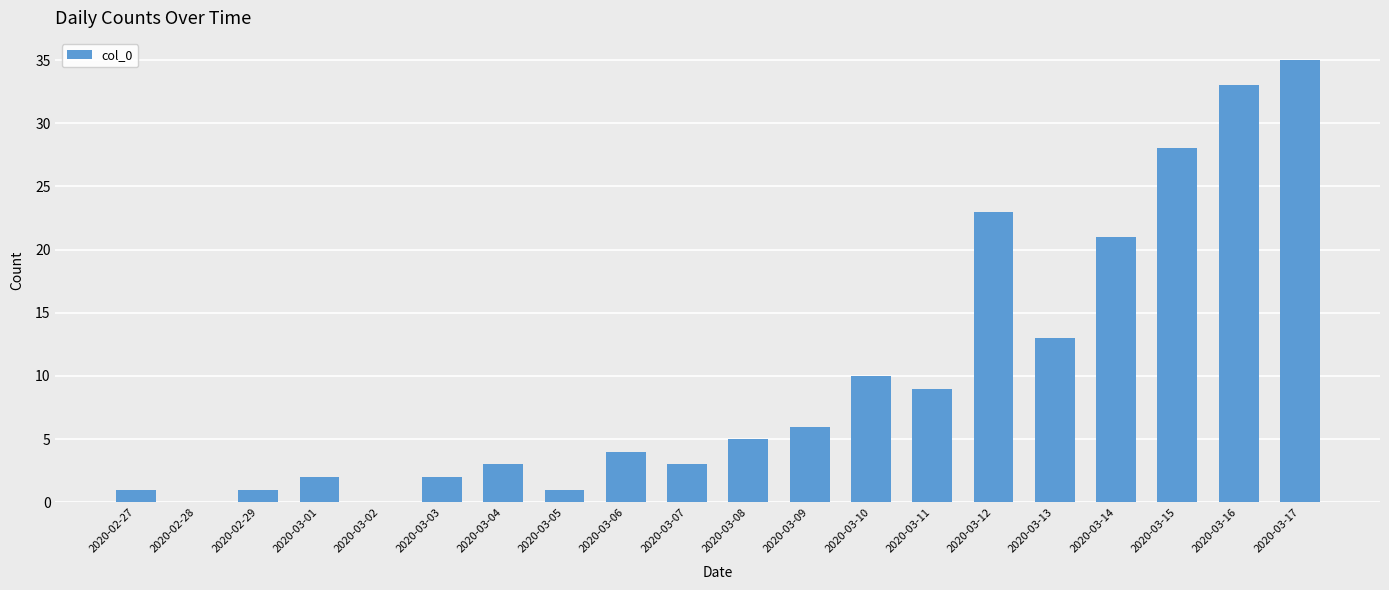

What value does the data have at 2020-03-14, to the nearest 5?

20